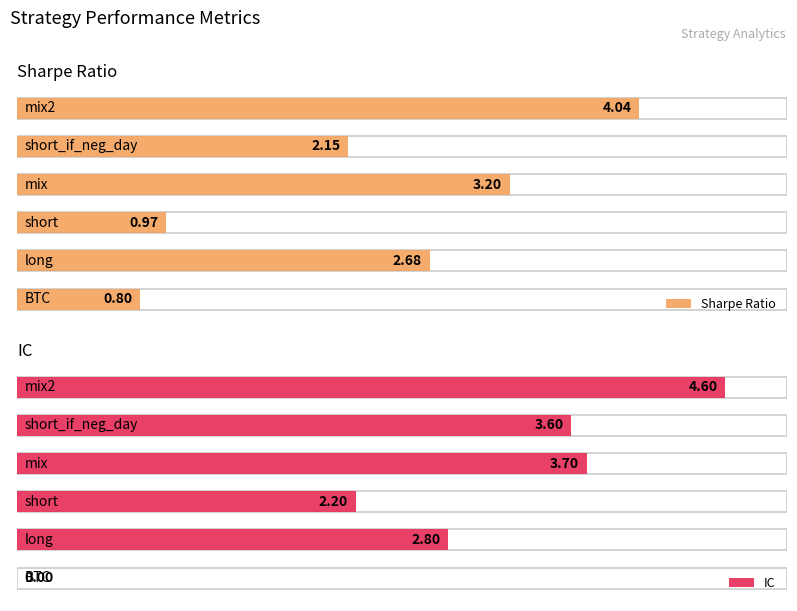

What position from the right is mix2?

1